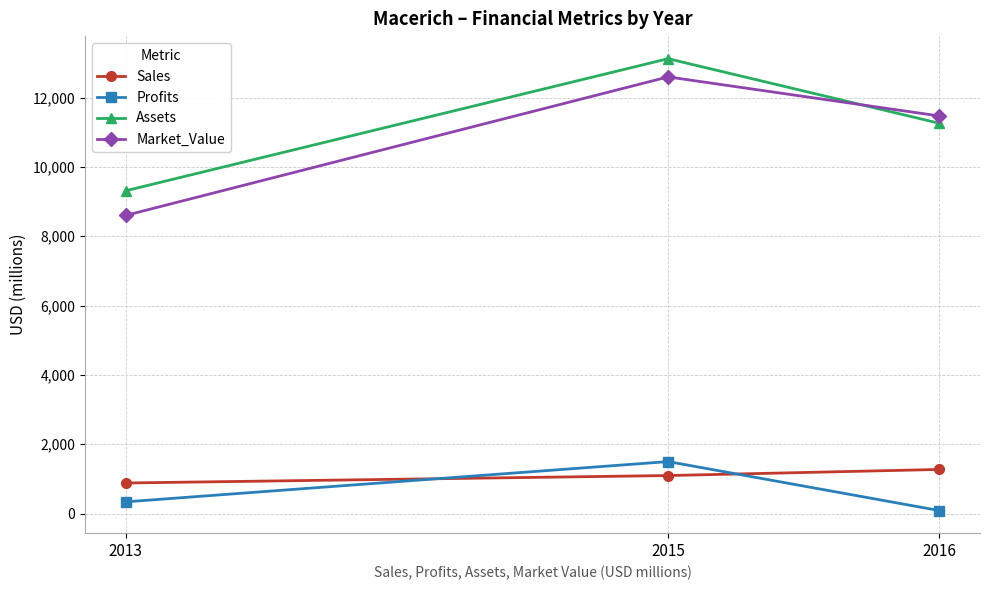

What is the maximum value shown in the chart?

13122.0